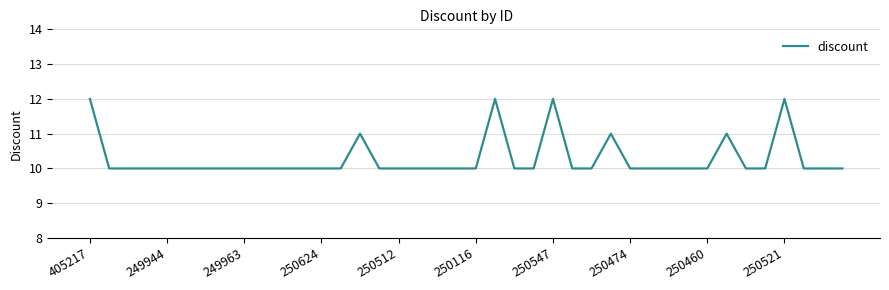

What is the minimum value shown in the chart?

10